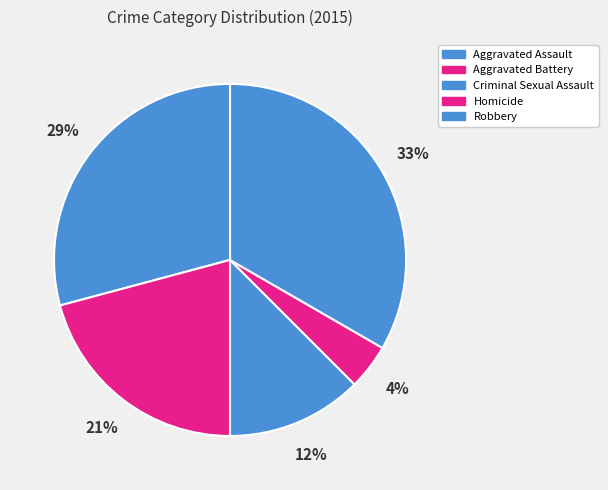

How many segments does this pie chart have?

5